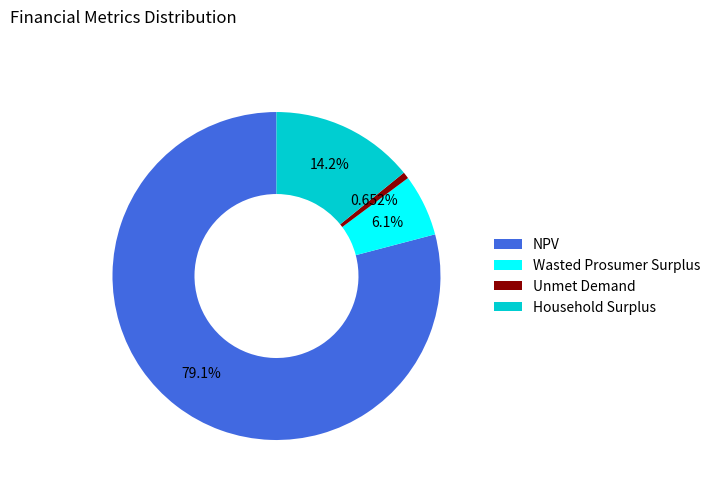

What percentage is NOT represented by NPV?

20.9%